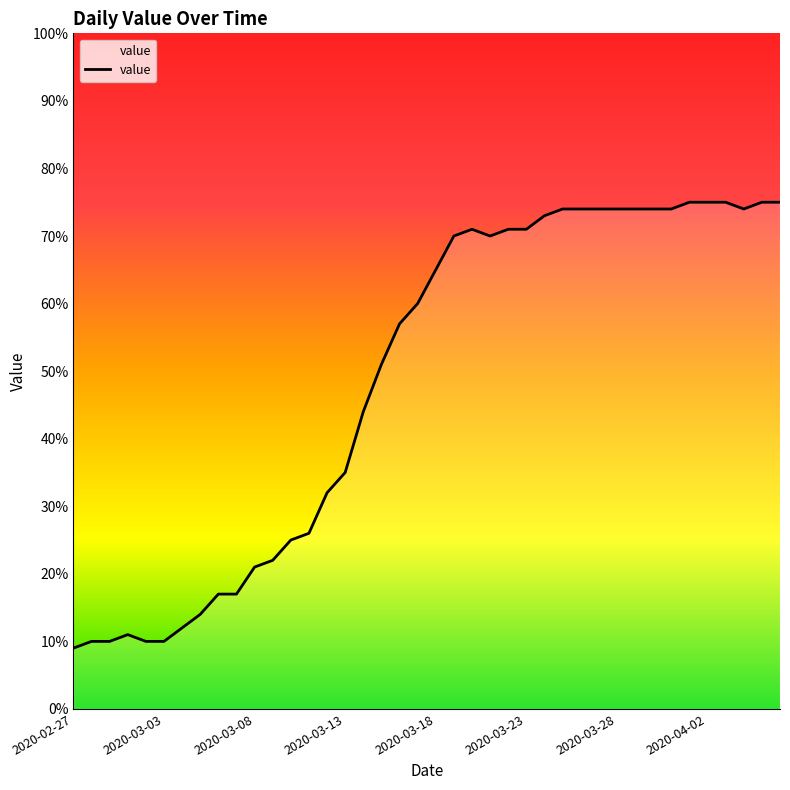

What is the label of the 32nd point from the right?

2020-03-06